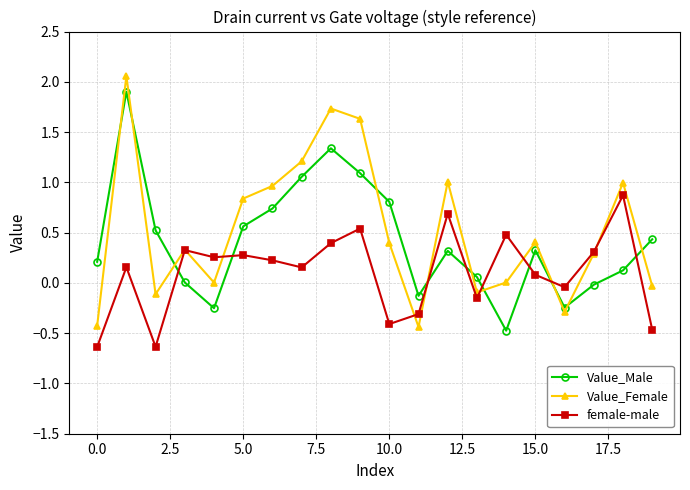

How many values in female-male are above zero?

13